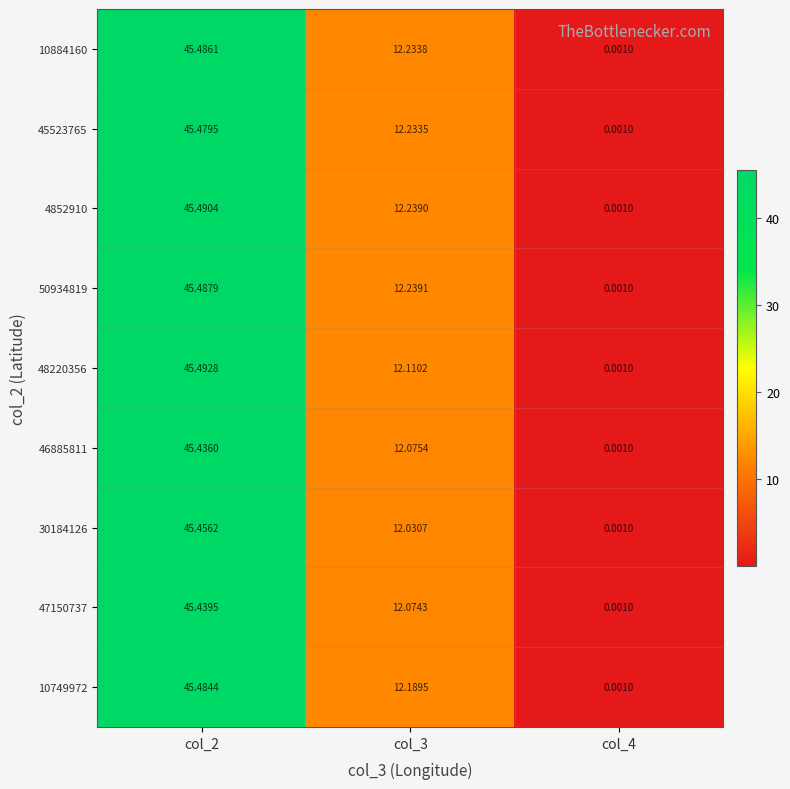

Is the value of 45523765 at col_2 greater than the value of 47150737 at col_4?

Yes